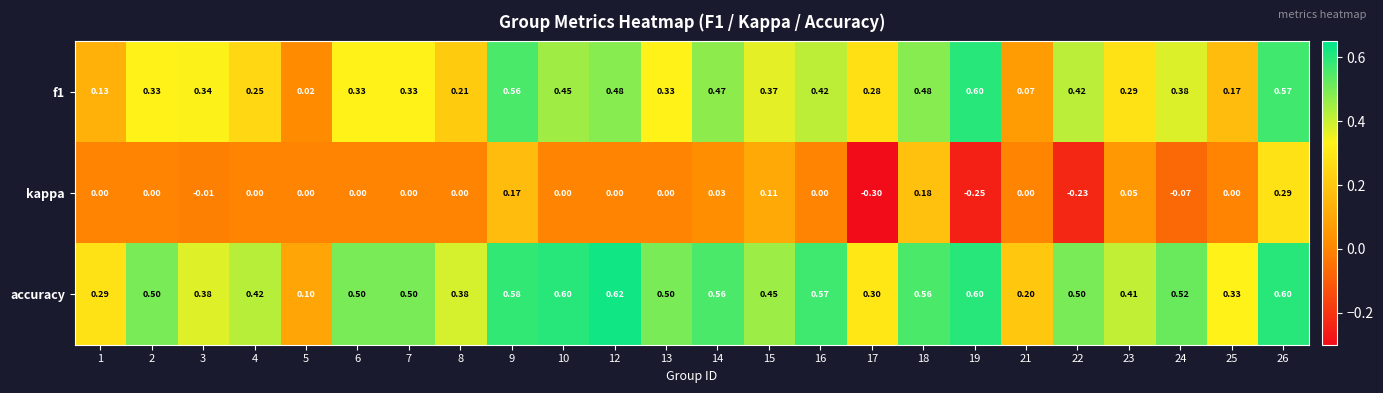

Is the value of accuracy at 16 greater than the value of kappa at 9?

Yes